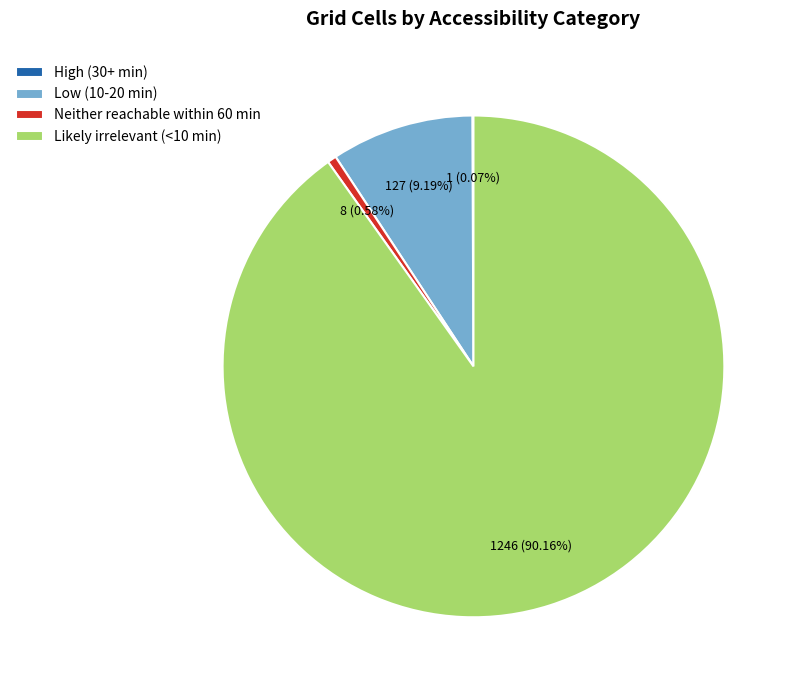

Is it true that Low (10-20 min) is 1% of the pie?

False